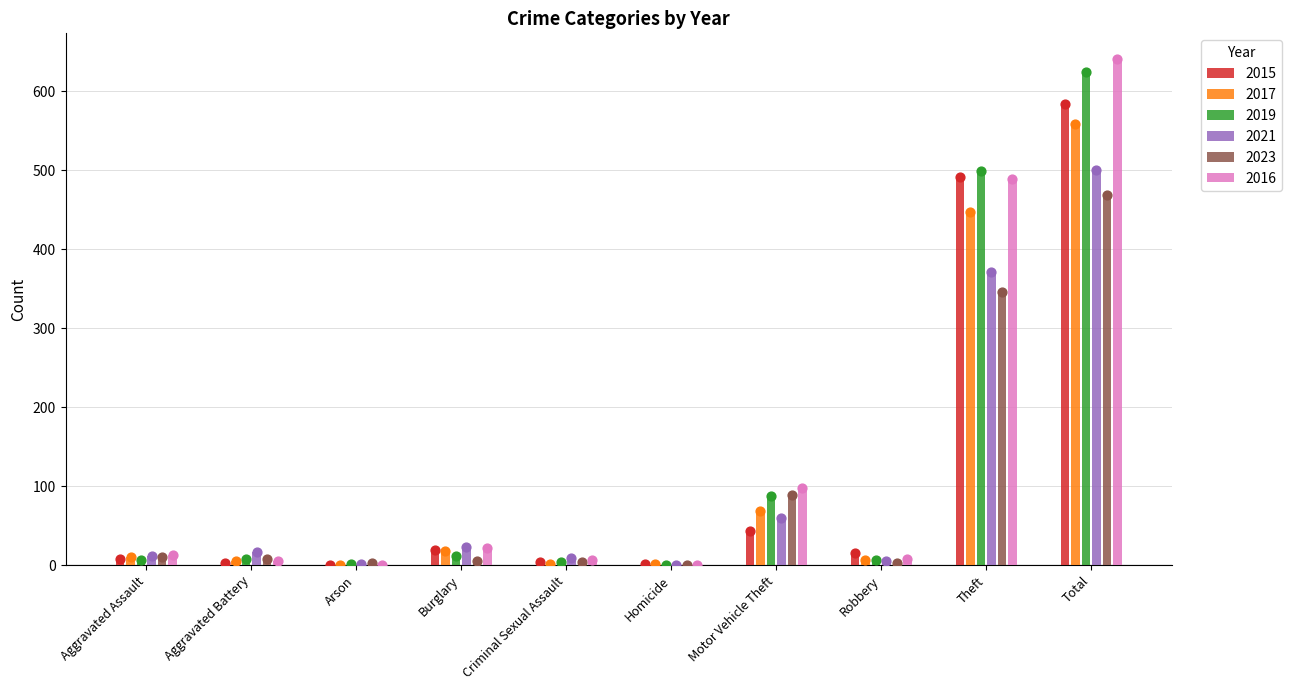

What is the total value across all series at Aggravated Battery?

46